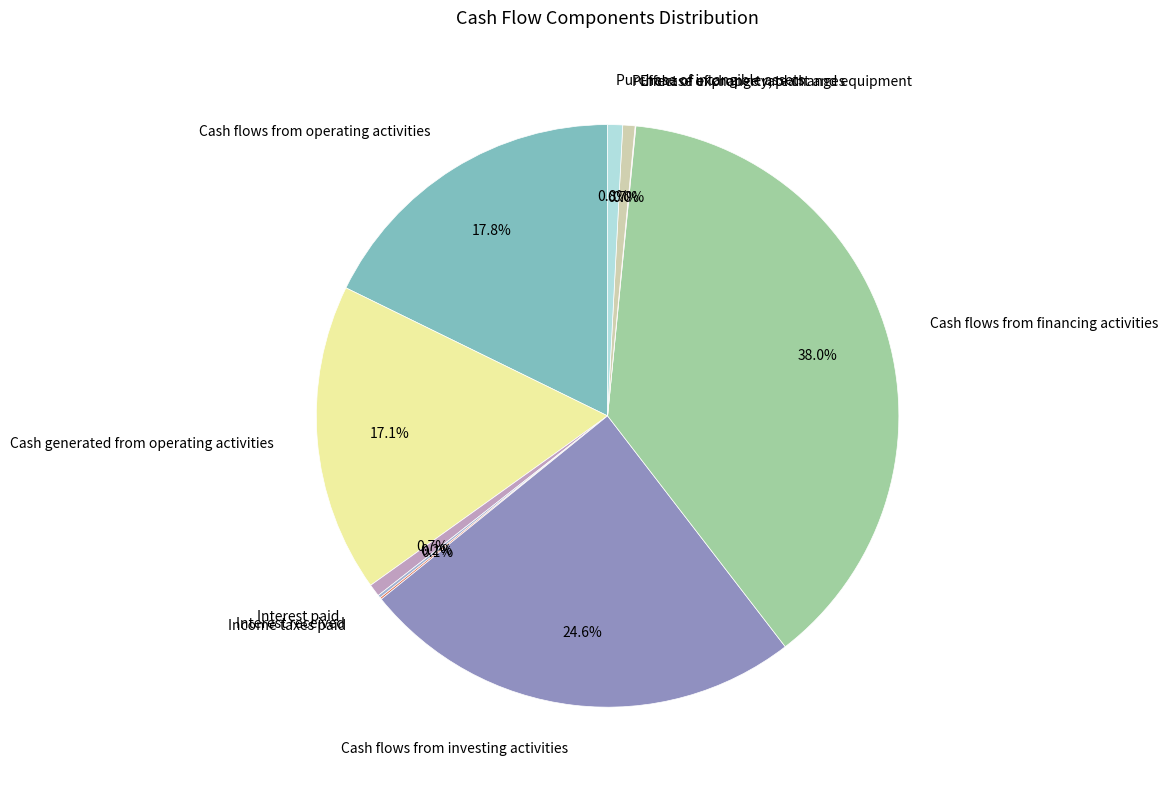

What is the largest slice in the pie chart?

Cash flows from financing activities